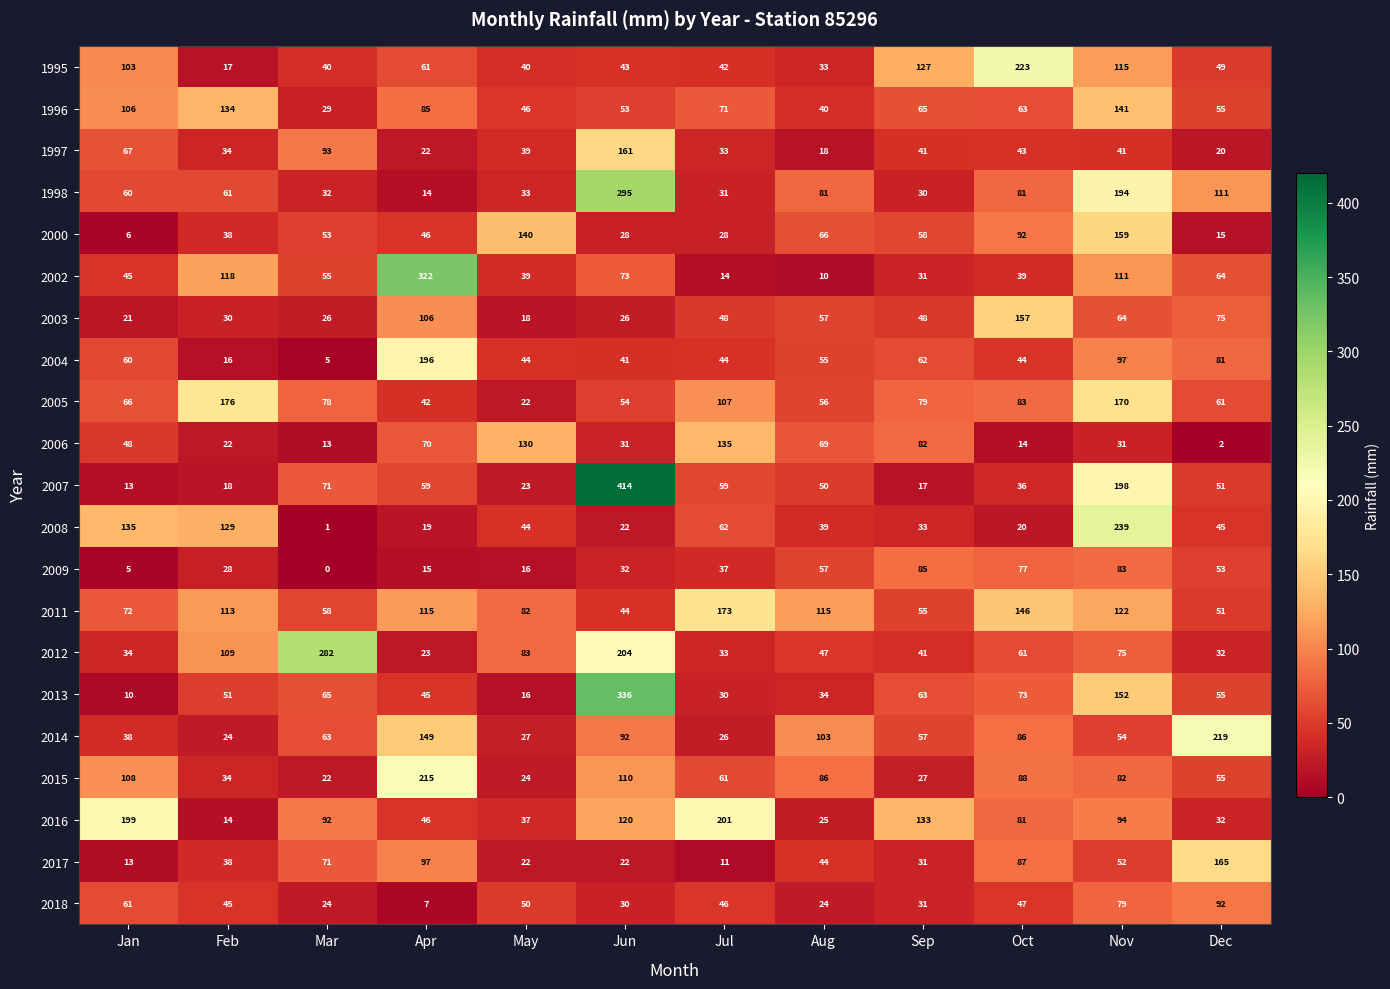

Which series has the largest total across all categories?

2011